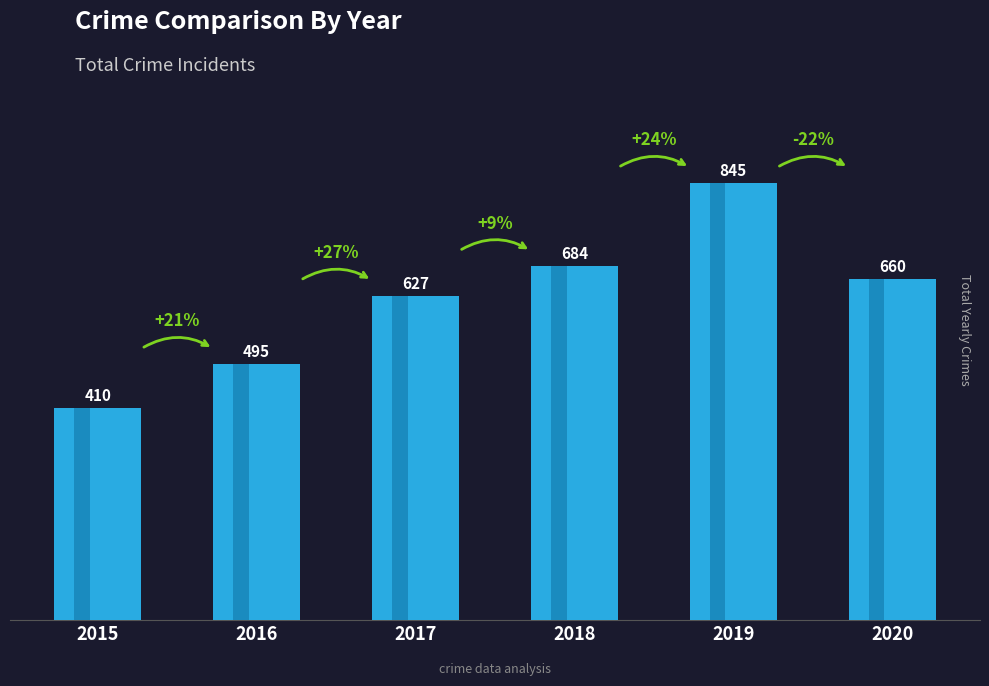

List the labels in order of value, largest first.

2019, 2018, 2020, 2017, 2016, 2015